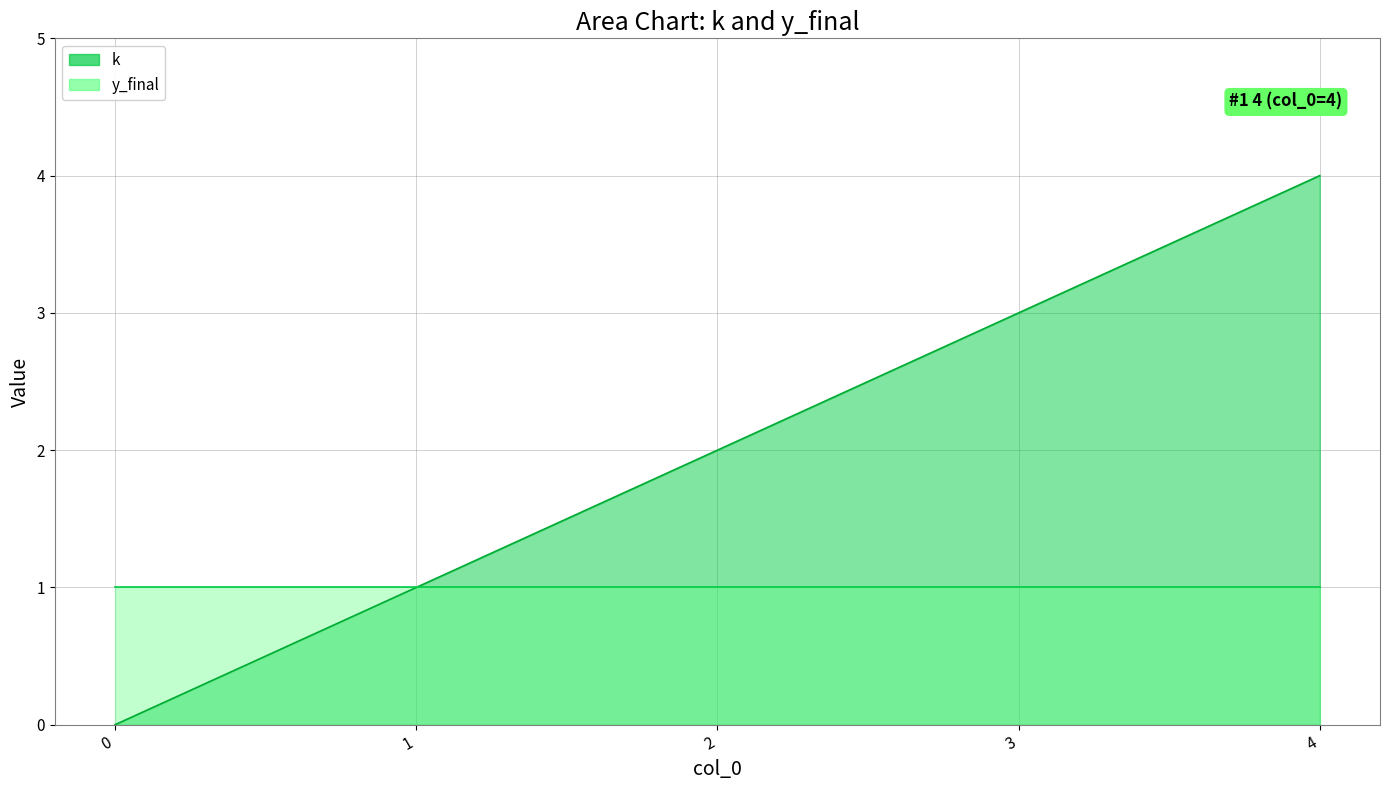

What is the greatest value displayed?

4